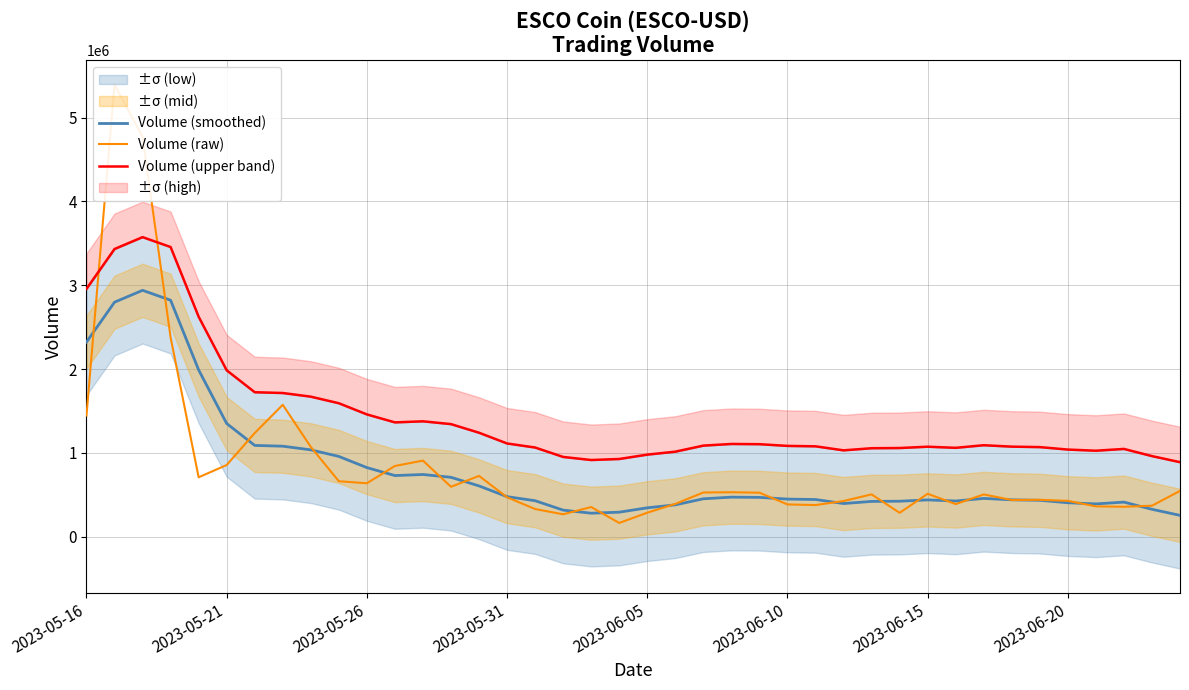

At which label does Volume (smoothed) first exceed 452157?

2023-05-16